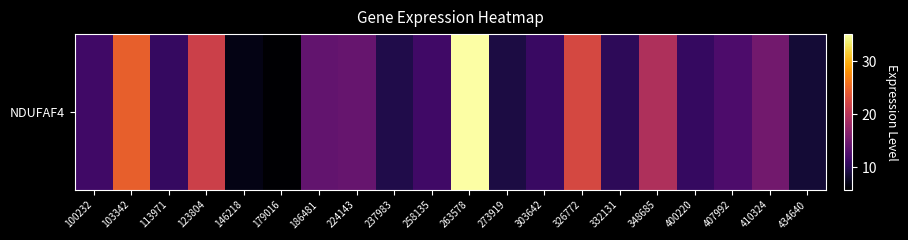

Is it true that the value at 273919 is 15.2?

False